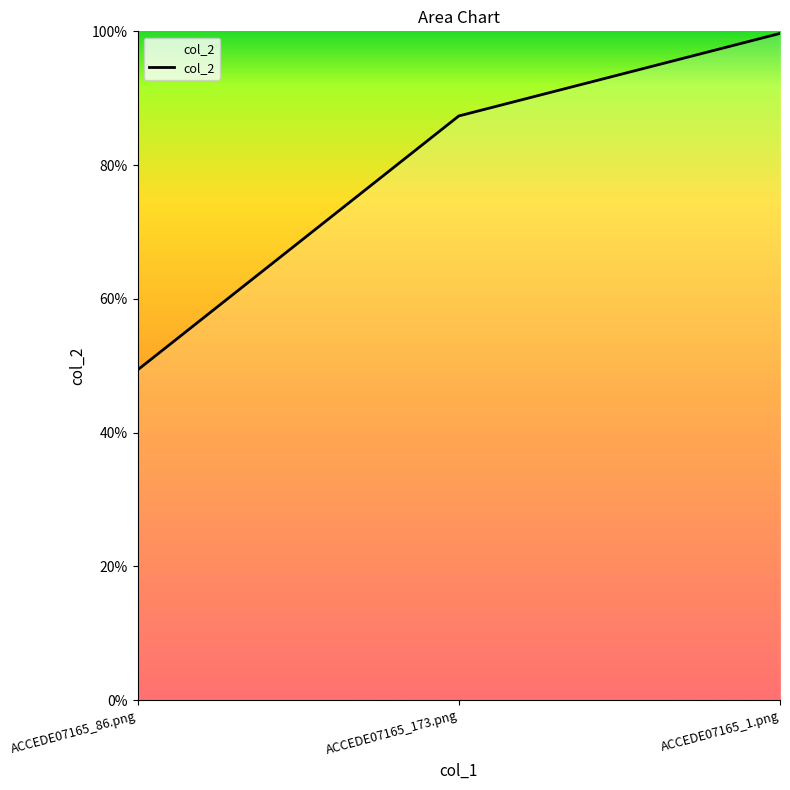

What is the label of the 2nd point from the left?

ACCEDE07165_173.png